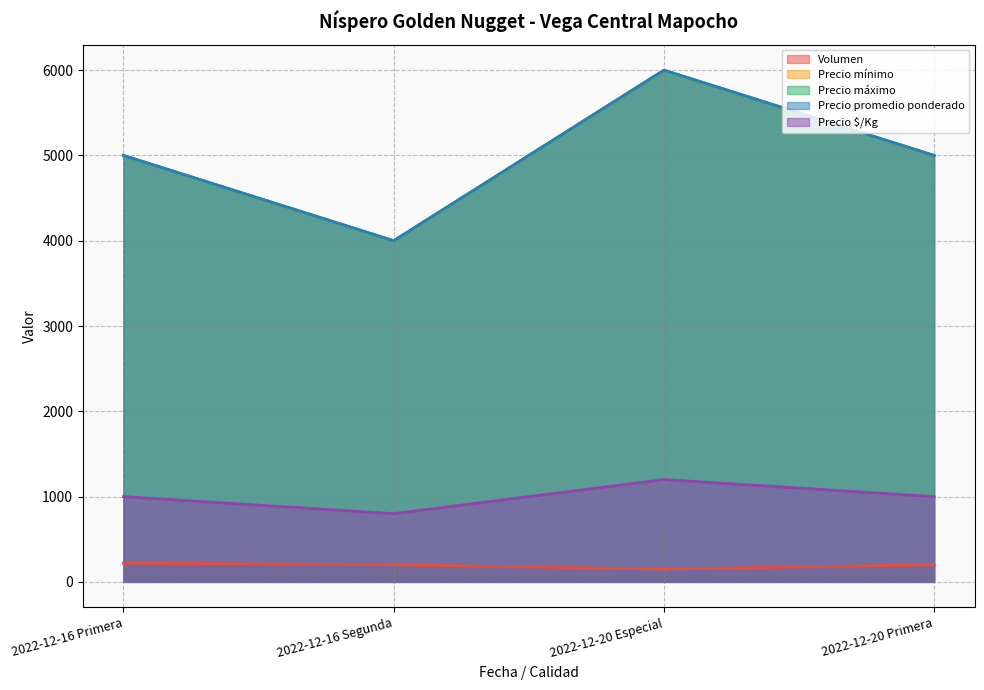

The Volumen series shows 150 at 2022-12-20 Especial. True or false?

True